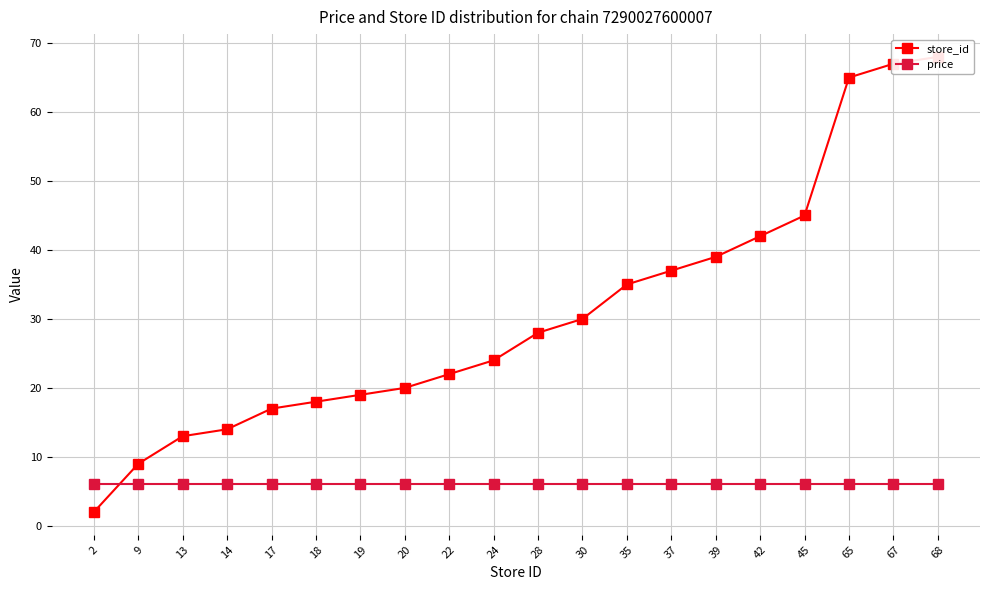

Is the value of store_id at 28 greater than the value of price at 68?

Yes